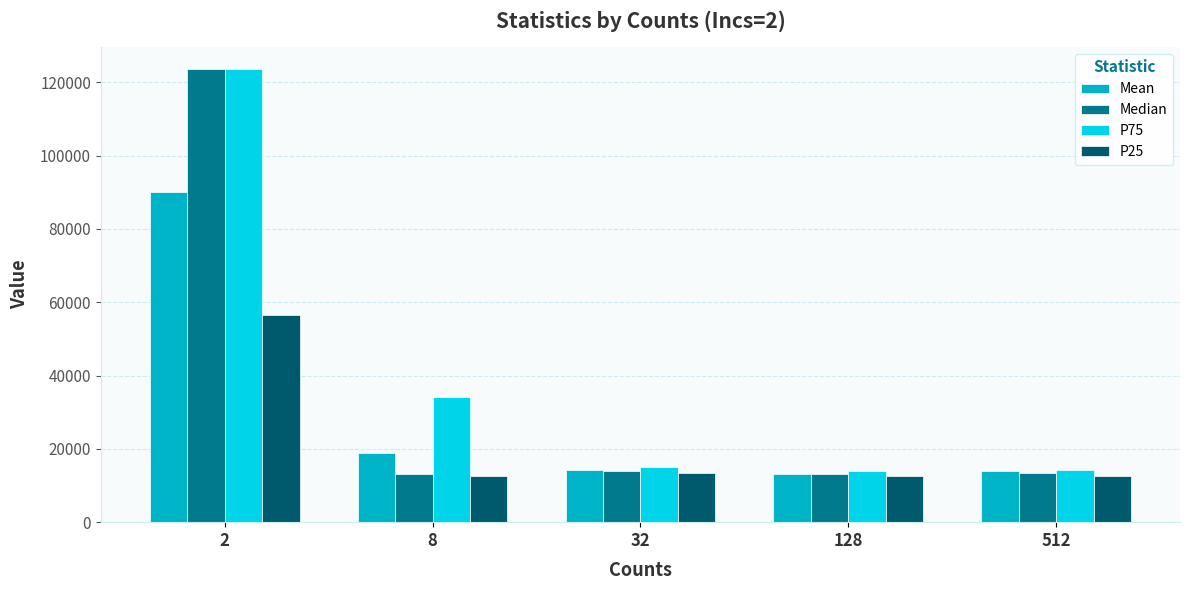

What is the minimum value for Mean?

13252